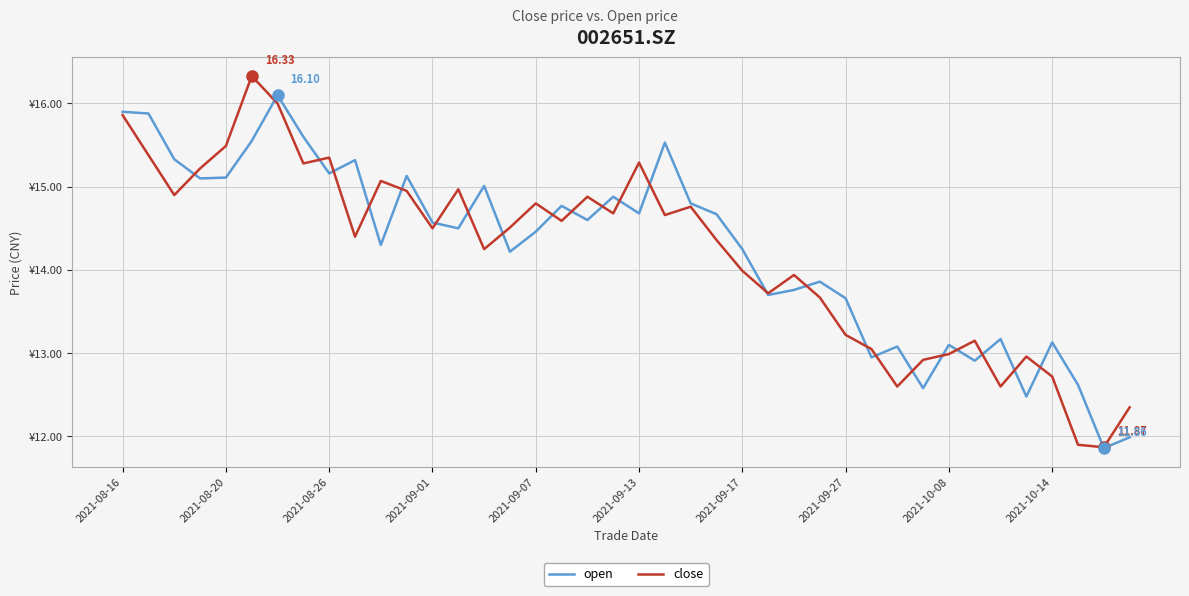

True or false: open and close intersect in this chart.

True